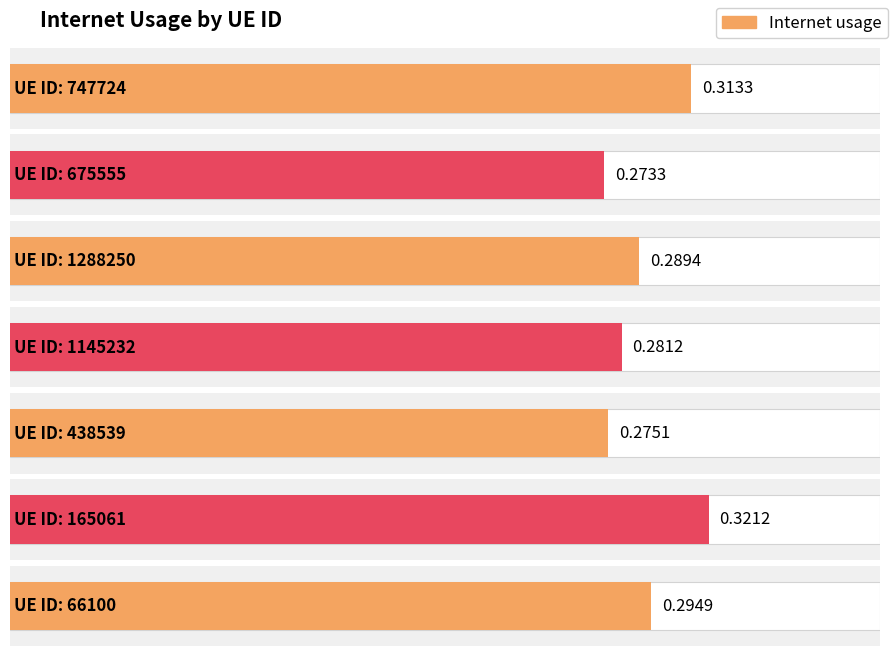

True or false: the data shows 0.5 at 66100.

False